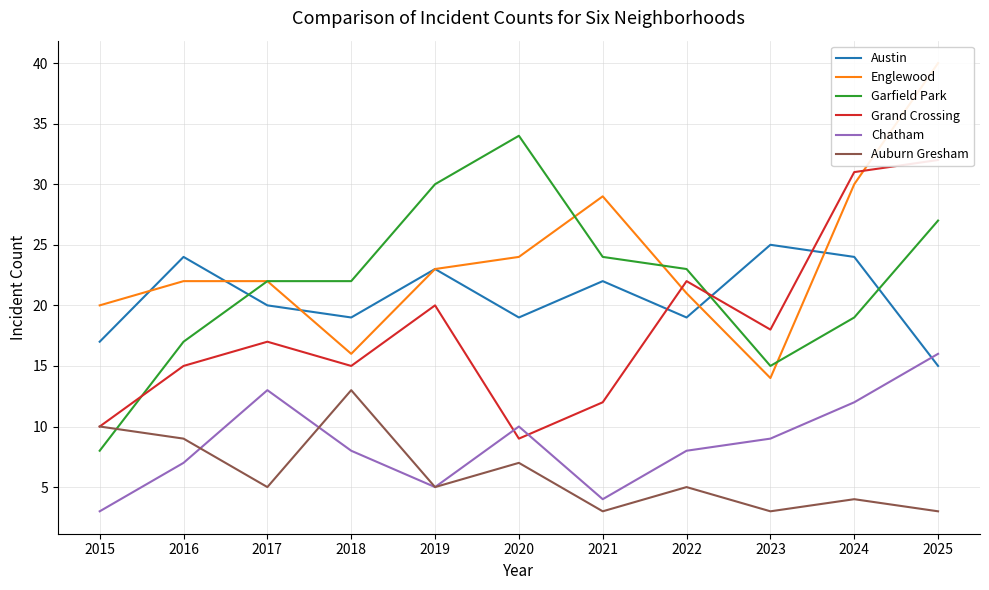

What is the average value of the Austin series?

21